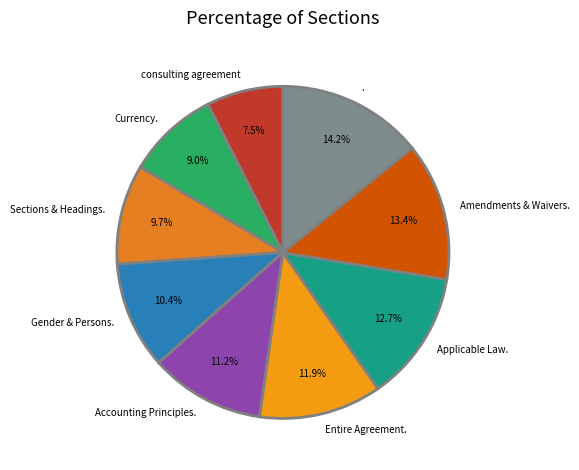

What percentage is NOT represented by .?

85.8%